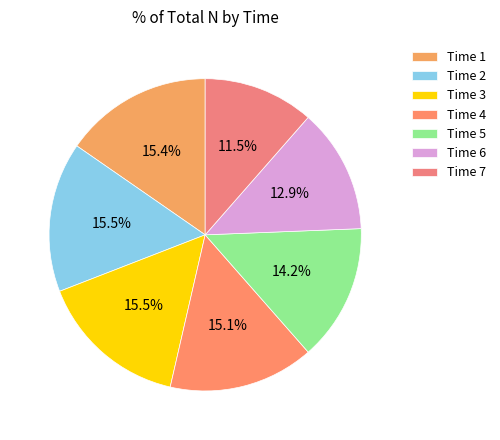

Rank the categories by value from highest to lowest.

2, 3, 1, 4, 5, 6, 7